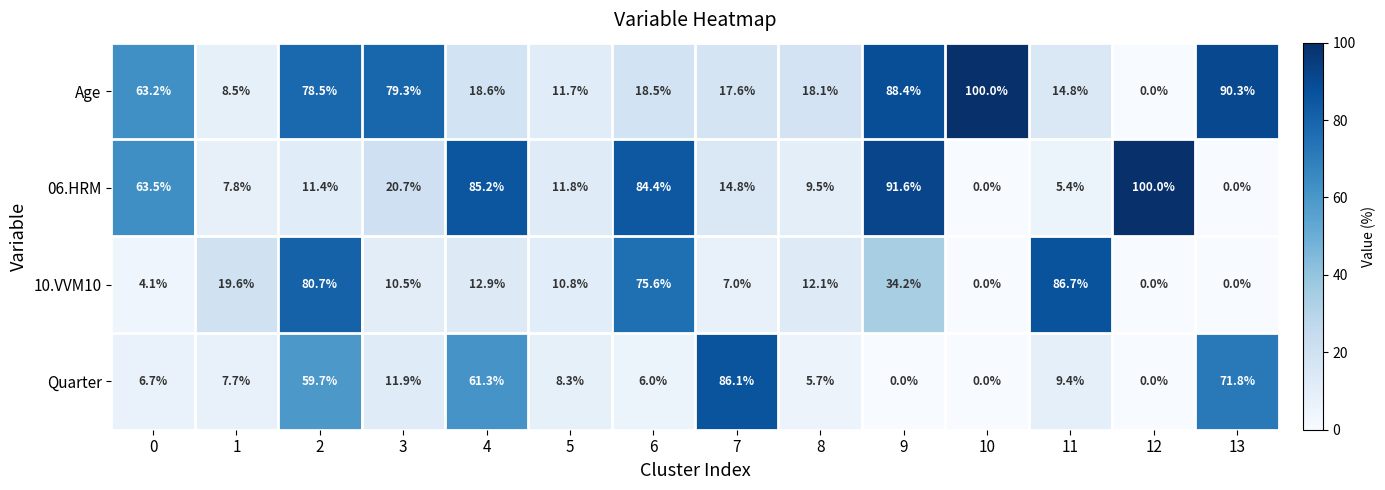

Which series changed the most between 4 and 5?

06.HRM